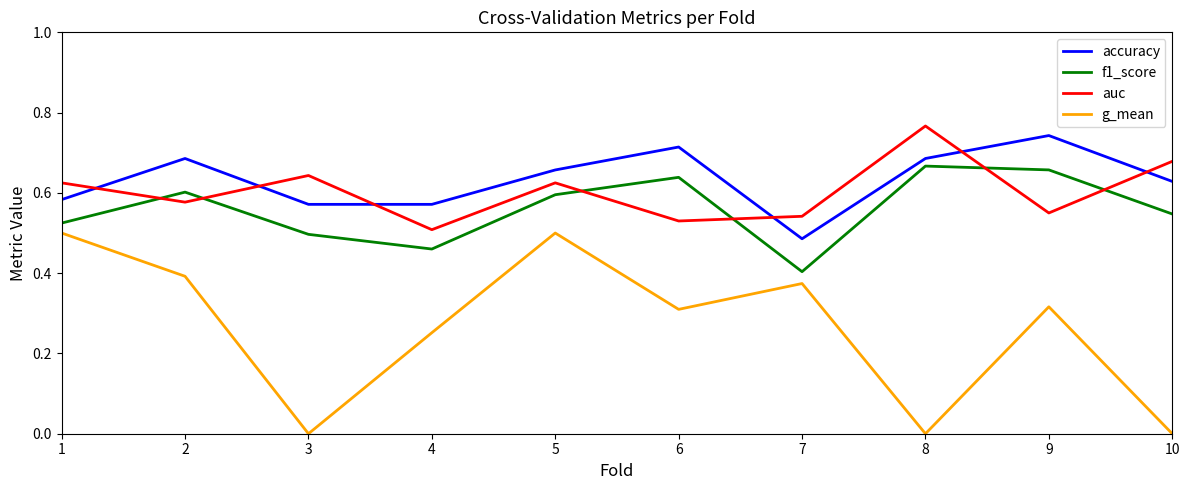

The value of accuracy at 10 is 0.4. True or false?

False